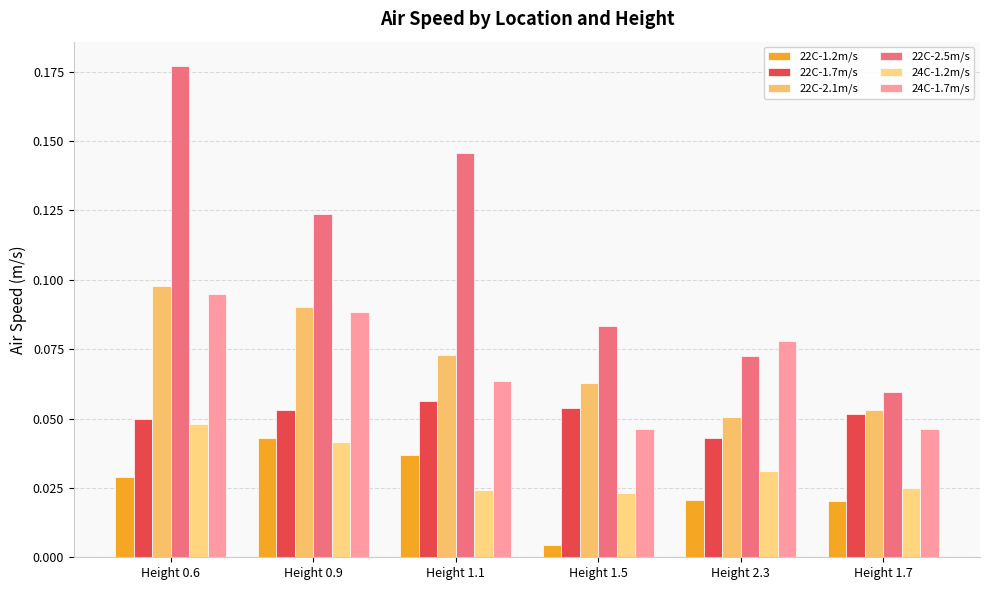

What is the maximum value shown in the chart?

0.2